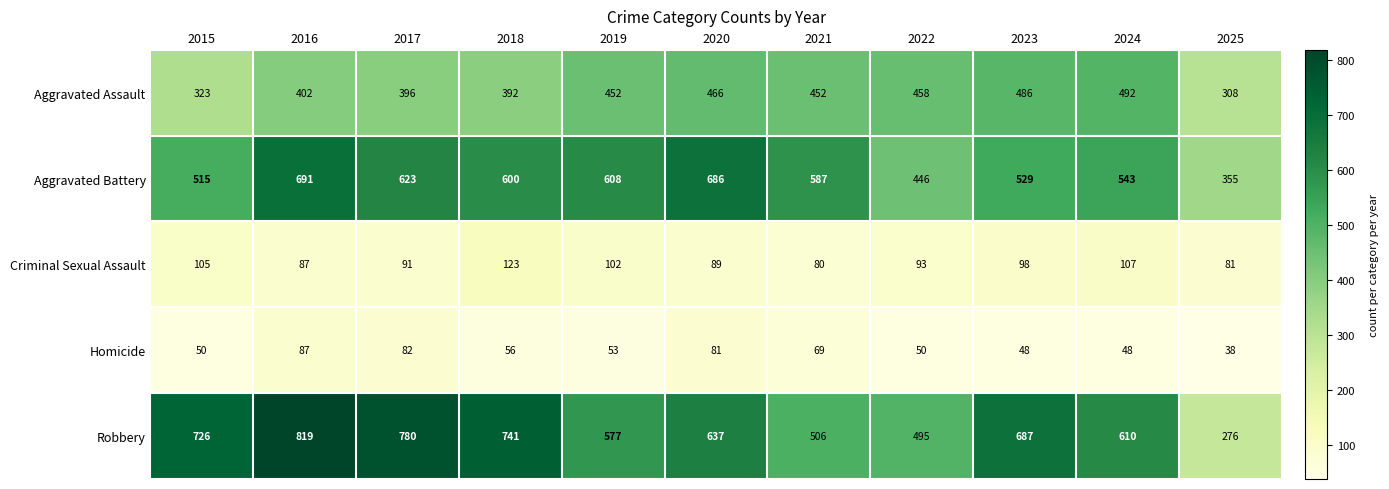

What is the sum of the Robbery values at 2025 and 2016?

1095